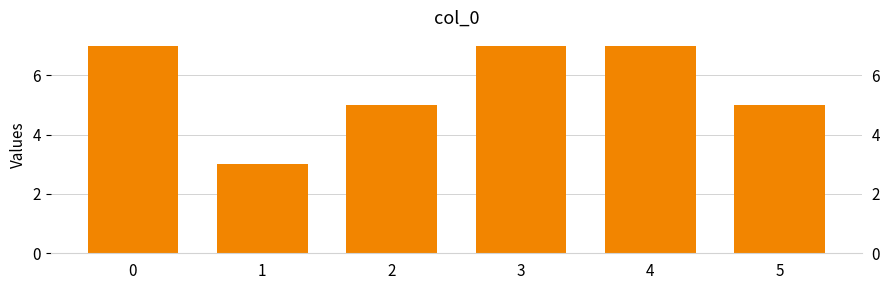

List the labels in order of value, largest first.

0, 3, 4, 2, 5, 1